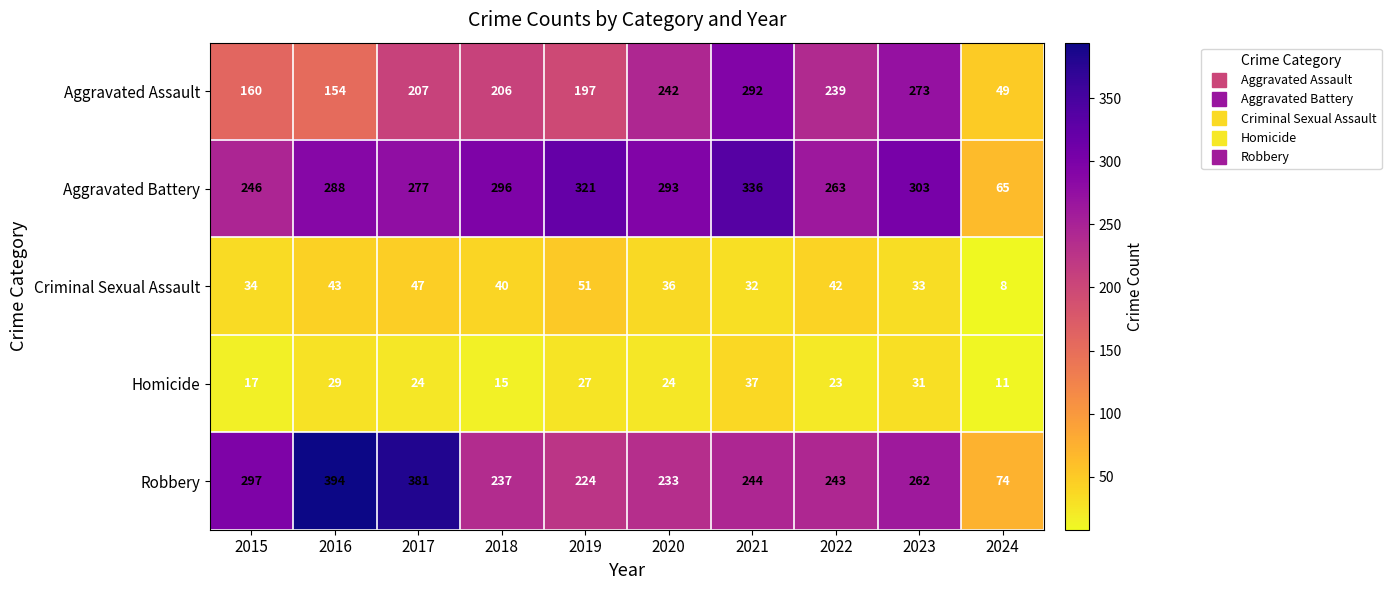

What is the total value across all series at 2015?

754